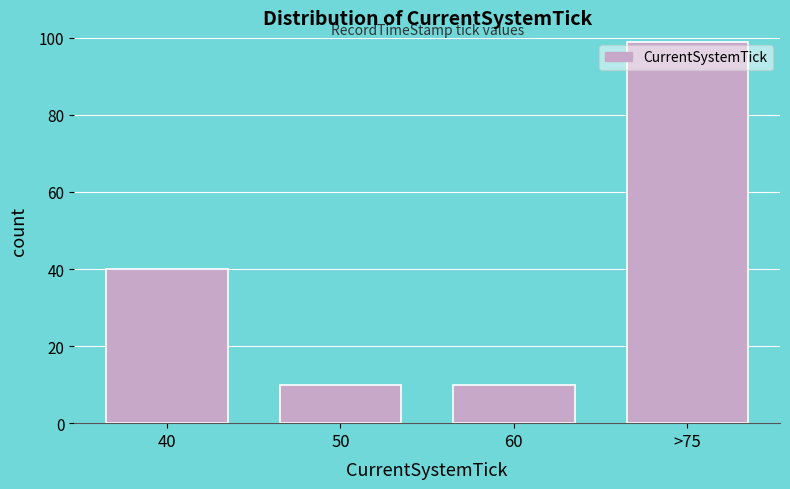

Reading right to left, list all the values displayed in this chart.

>75=99	60=10	50=10	40=40